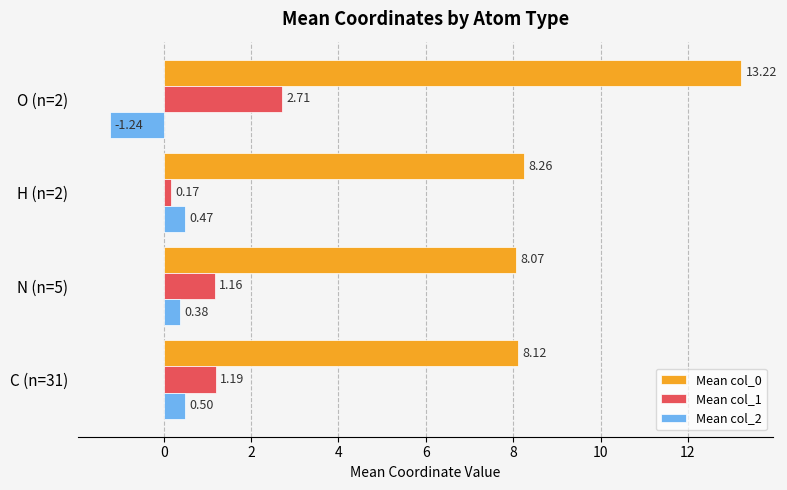

What is the difference between the maximum and minimum values in the Mean col_2 series?

1.7